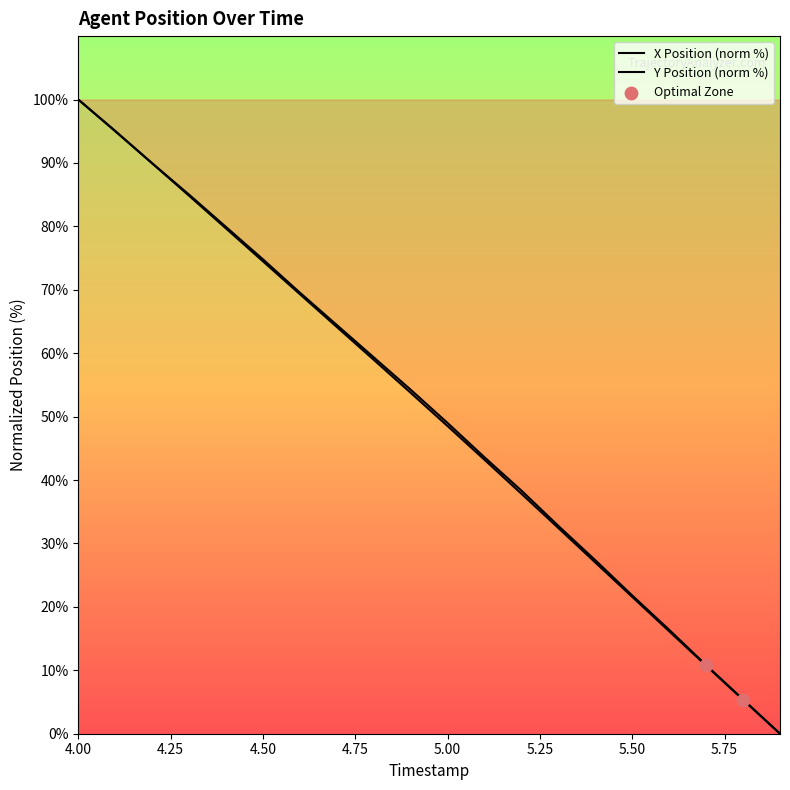

Which series reaches the maximum Y coordinate?

X